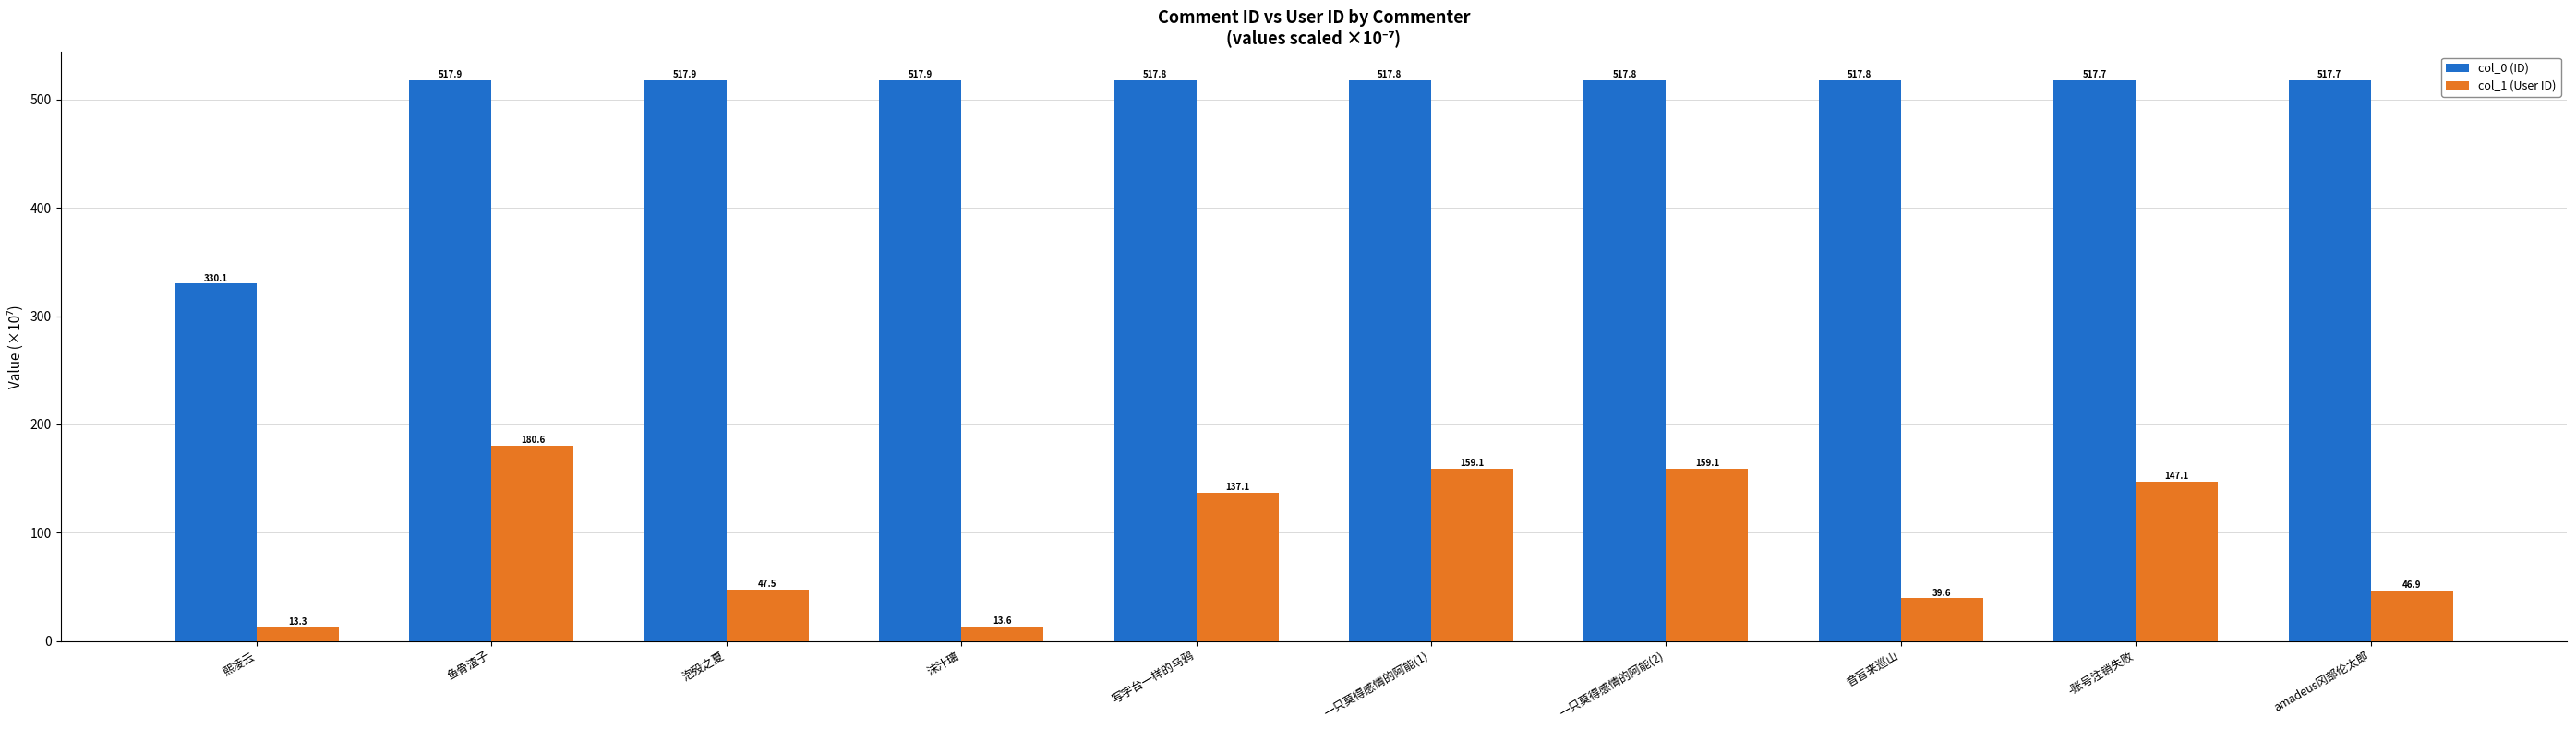

True or false: col_1 (User ID) has a value of 240.8 at 鱼骨渣子.

False